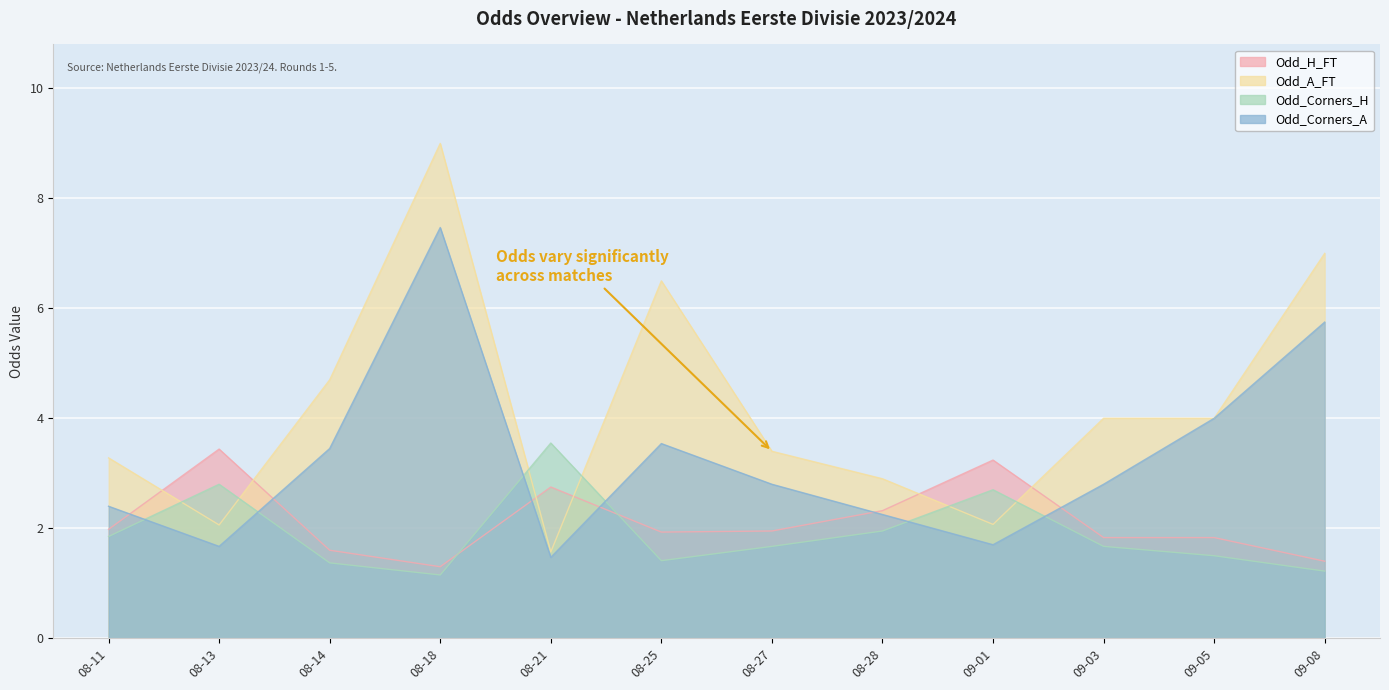

Which category has the lowest value in the Odd_H_FT series?

08-18